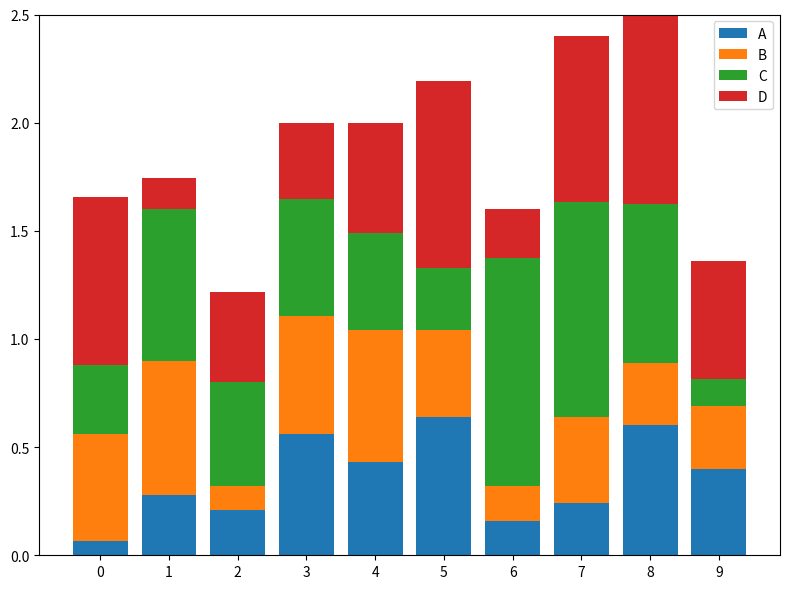

What is the total value across all series at 1?

1.7